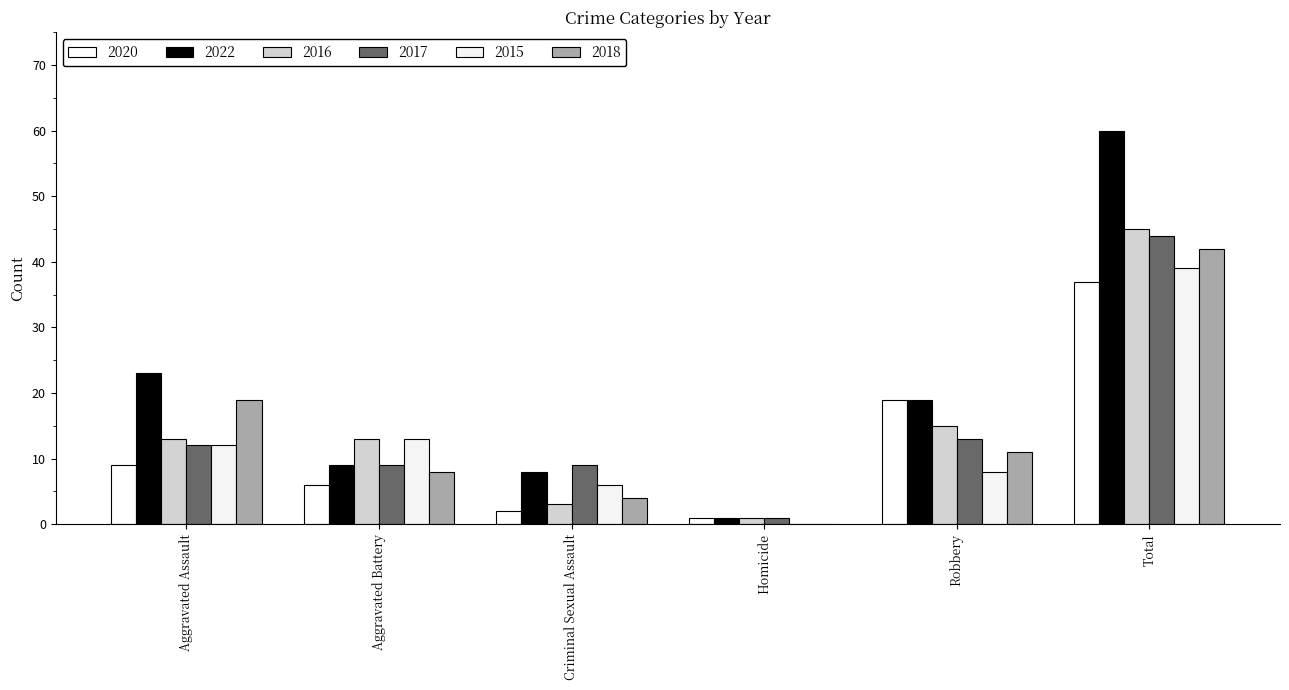

What is the value of the 2018 bar at the 6th from the left?

42